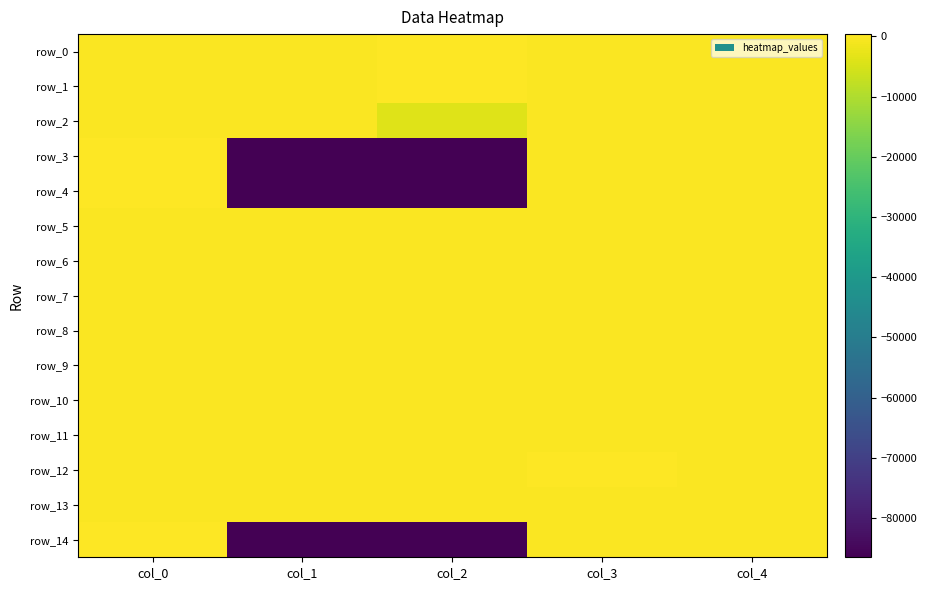

Which series has the largest total across all categories?

row_1